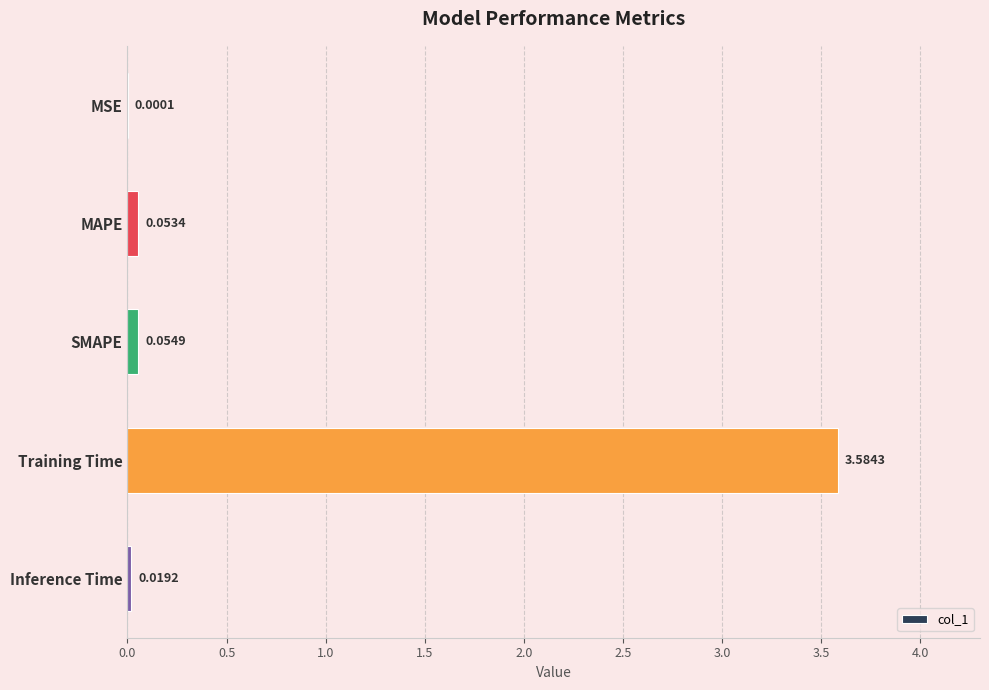

What is the sum of all values?

3.7